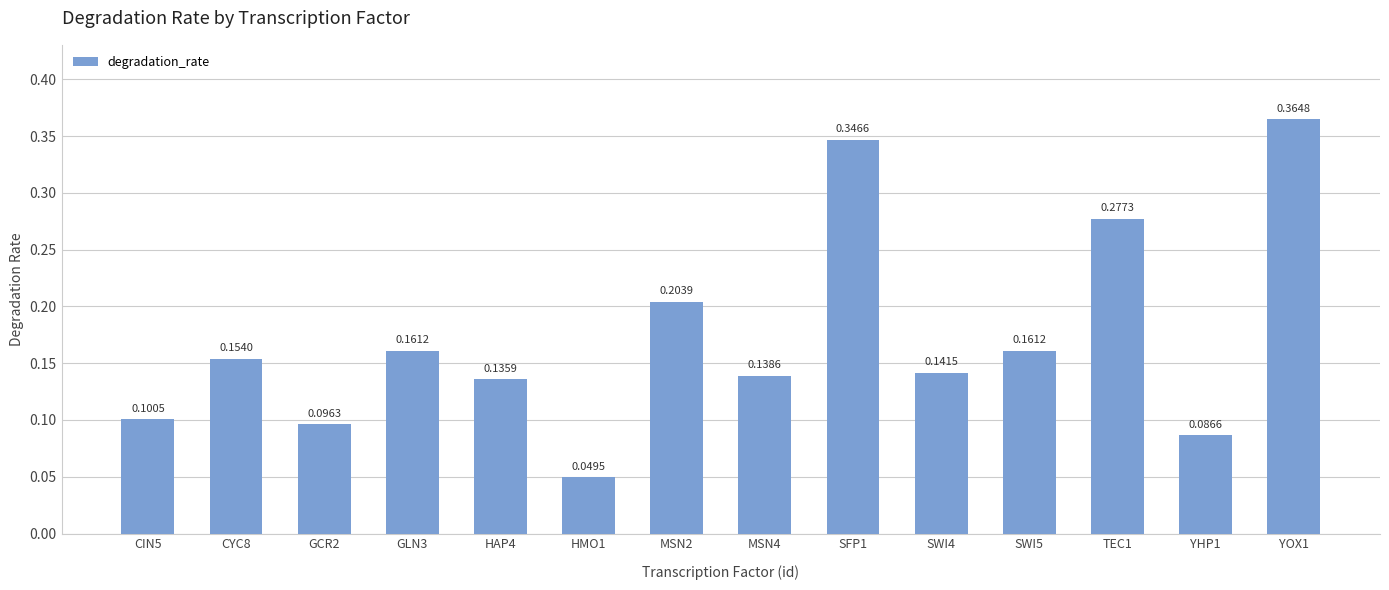

The chart shows a value of 0.1 at SWI4. True or false?

True